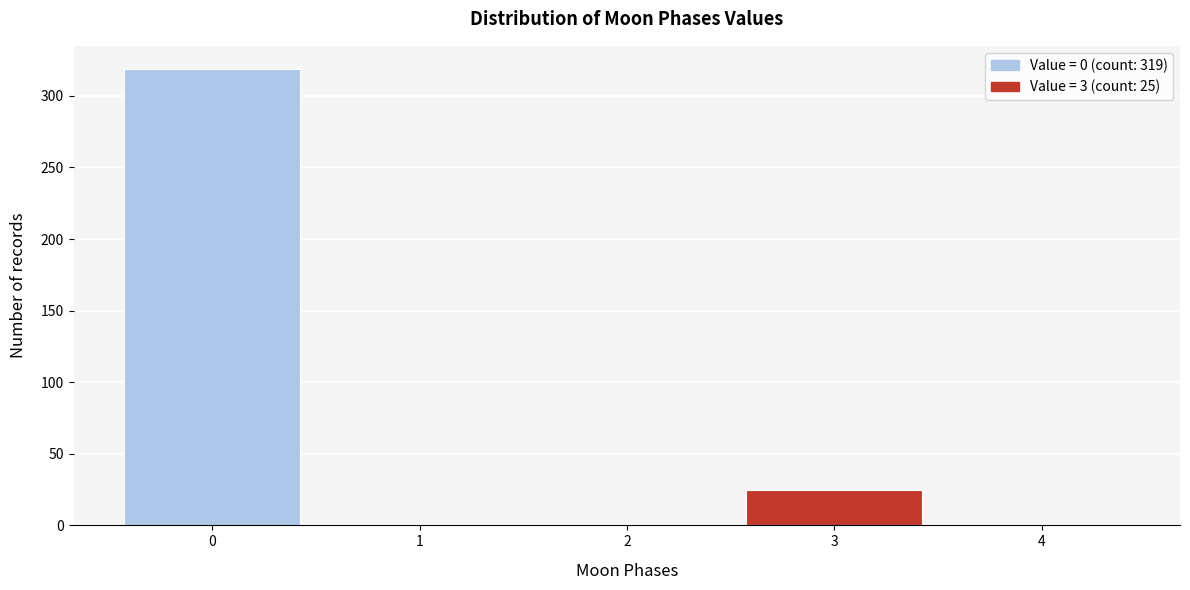

Reading left to right, what are all the values shown in this chart?

0=319	1=0	2=0	3=25	4=0